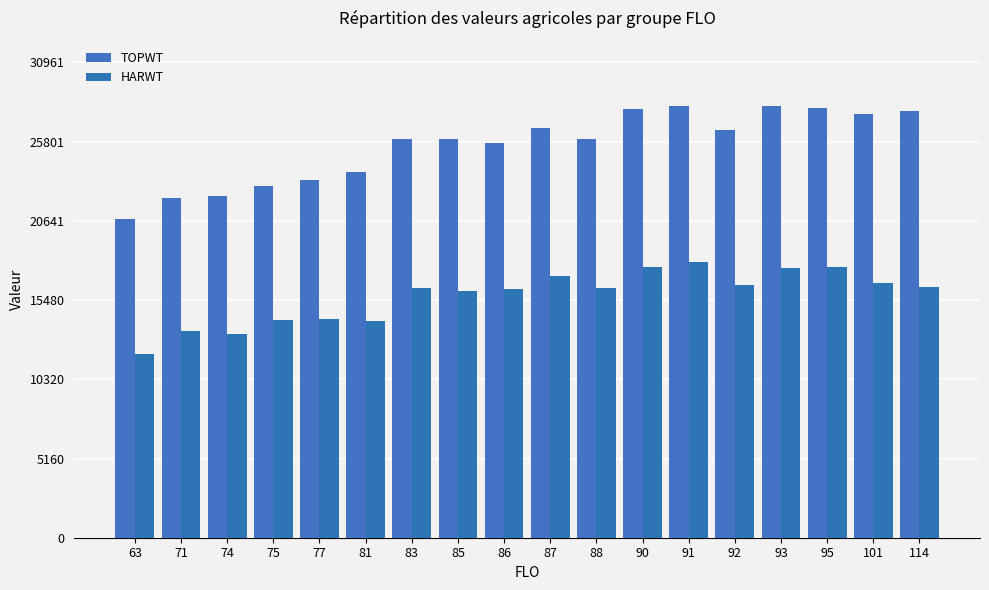

At 114, list the series in order from largest to smallest.

TOPWT, HARWT